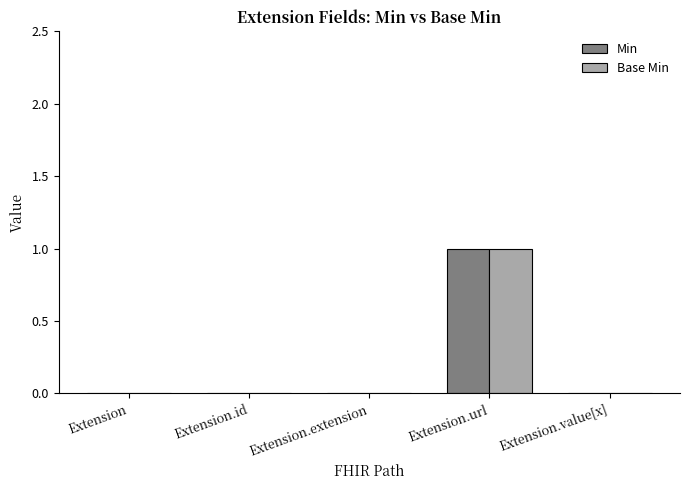

The value of Min at Extension.value[x] is 1. True or false?

False